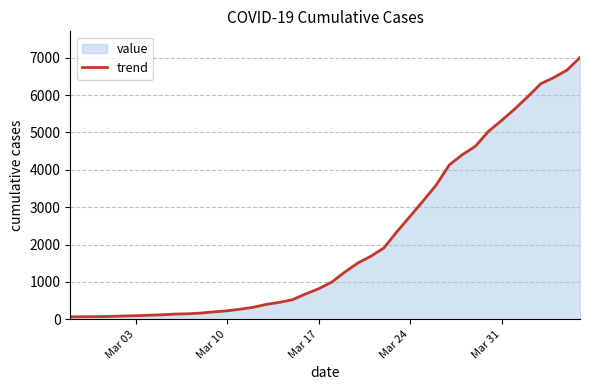

Reading left to right, transcribe all the data shown in this chart.

64	68	69	76	87	95	108	119	138	146	167	197	226	269	320	398	452	523	677	816	993	1261	1504	1686	1909	2345	2754	3168	3593	4130	4404	4630	5030	5319	5624	5954	6303	6468	6666	7004